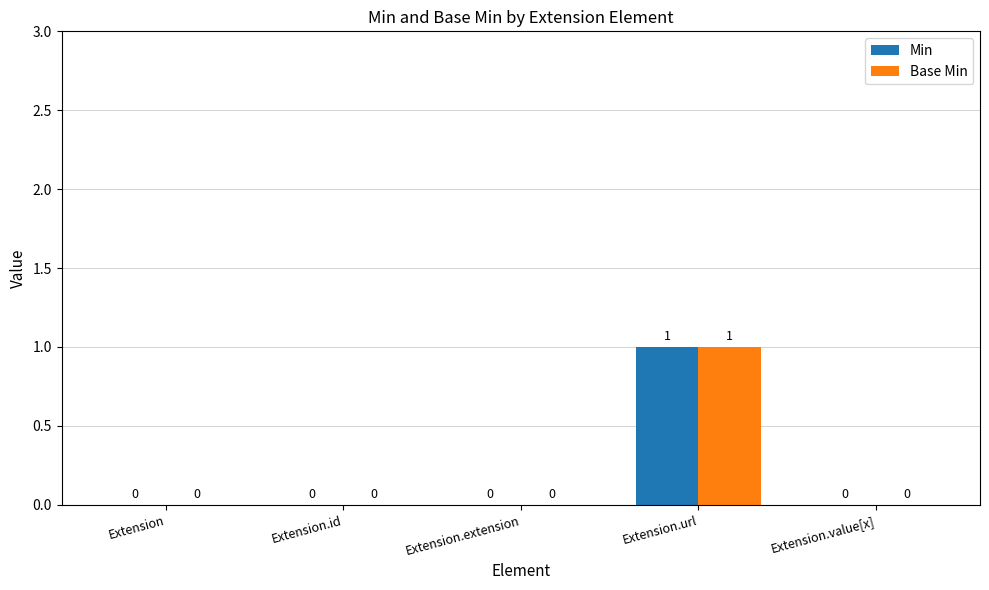

Which category has the highest value in the Min series?

Extension.url